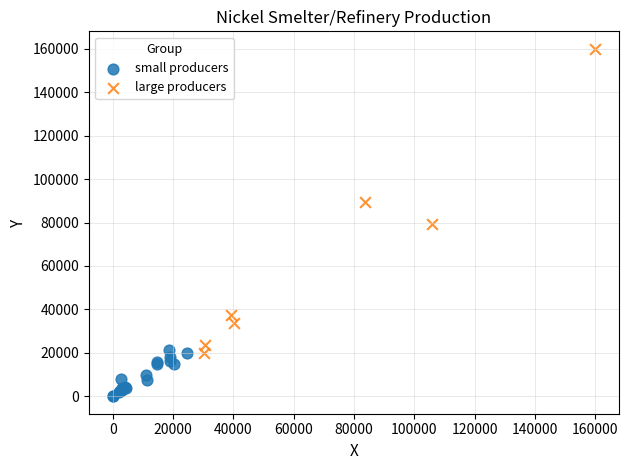

What are all the series names shown in the legend?

small producers, large producers